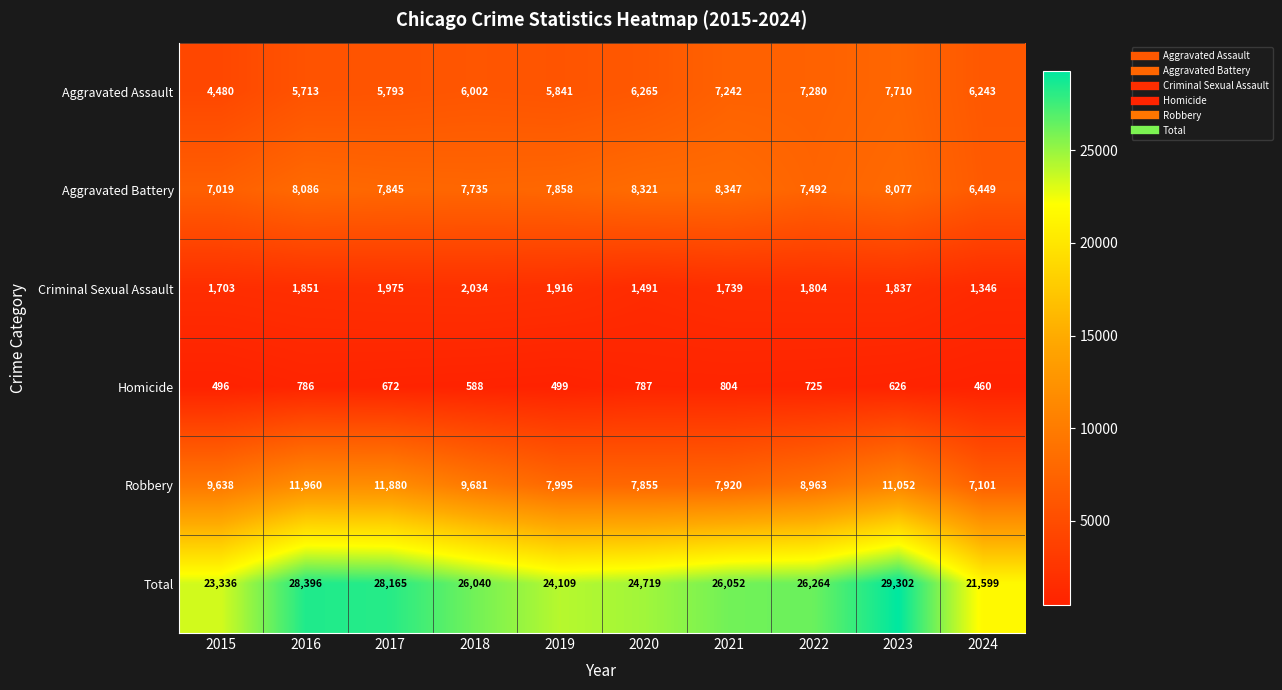

Rank the series by their maximum value, from lowest to highest.

Homicide, Criminal Sexual Assault, Aggravated Assault, Aggravated Battery, Robbery, Total